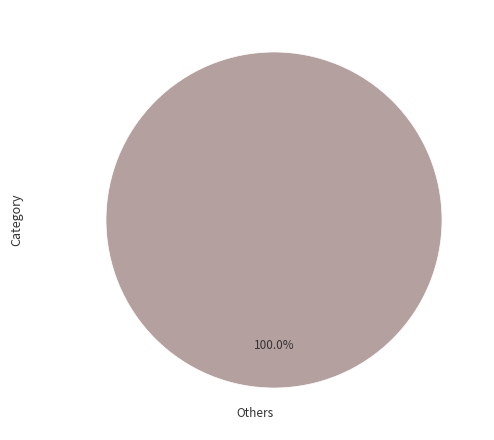

Is there a majority slice in this chart?

Yes